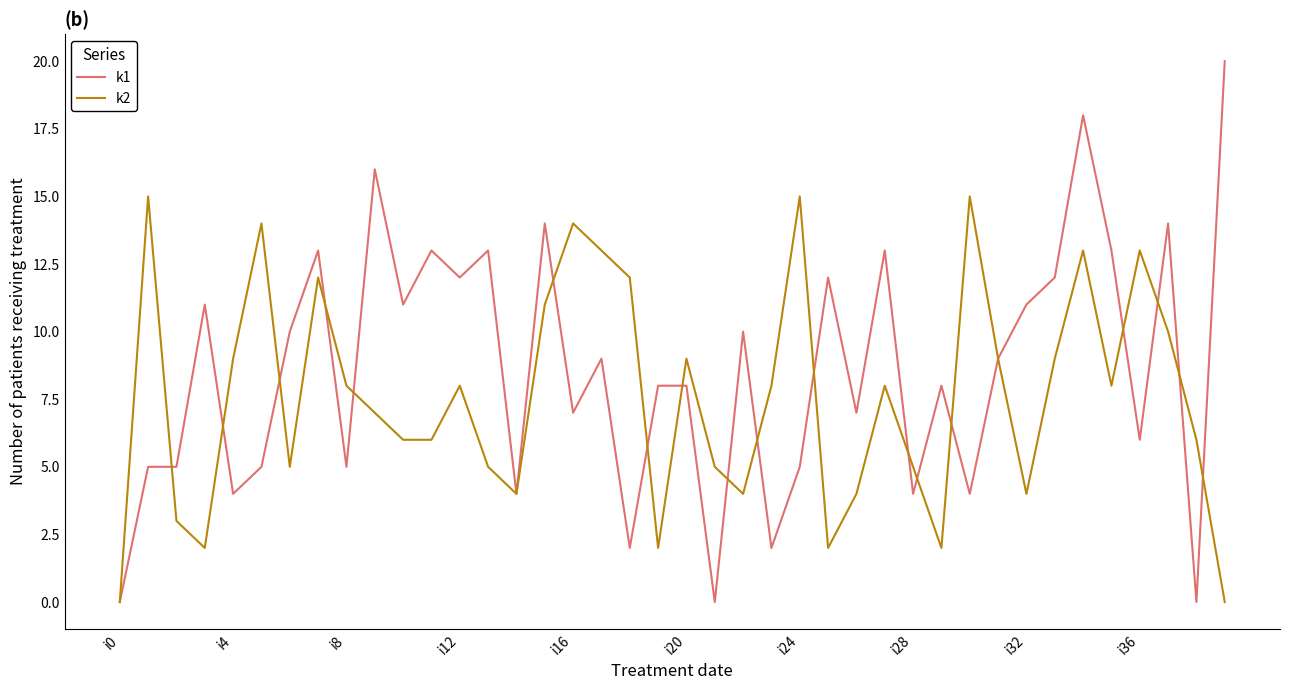

List the series in order of their peak value, highest first.

k1, k2